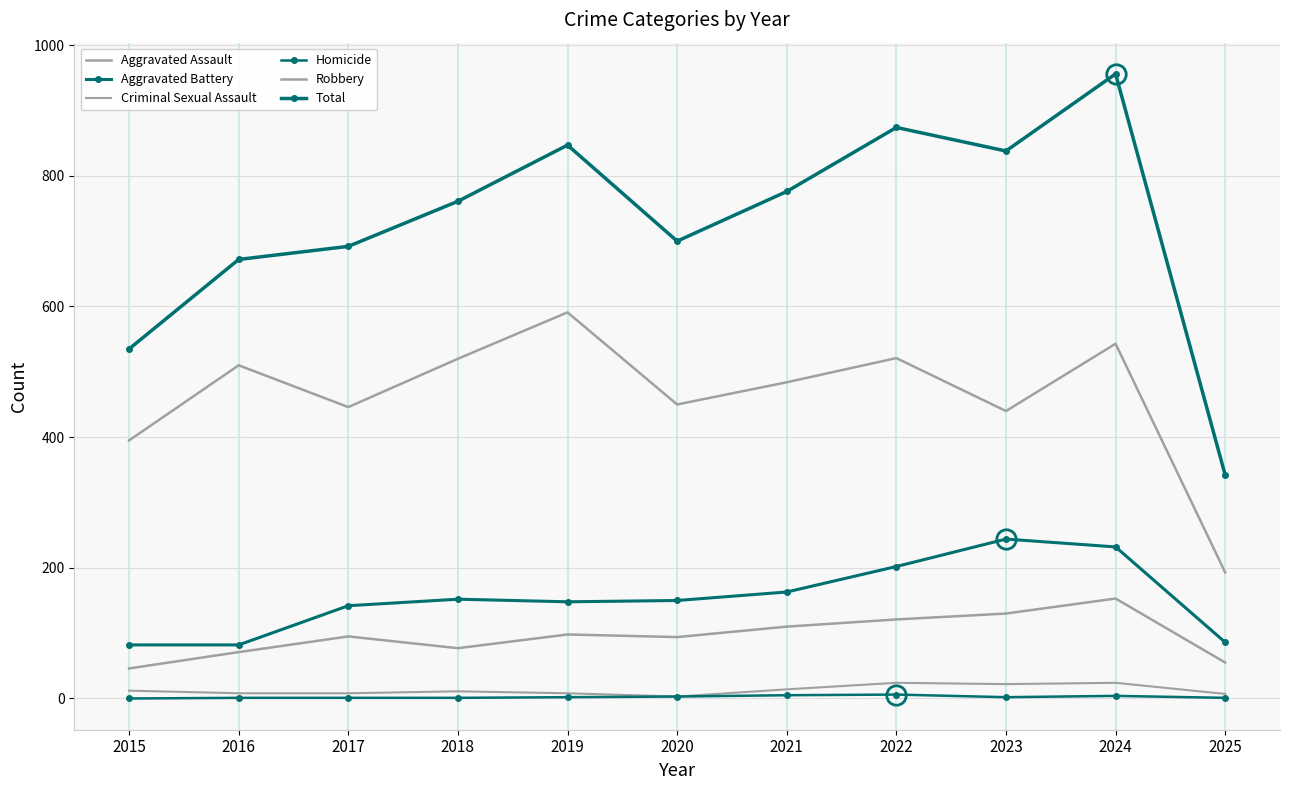

Reading right to left, what are all the values shown in this chart?

Aggravated Assault: 2025=55	2024=153	2023=130	2022=121	2021=110	2020=94	2019=98	2018=77	2017=95	2016=71	2015=46
Aggravated Battery: 2025=86	2024=232	2023=244	2022=202	2021=163	2020=150	2019=148	2018=152	2017=142	2016=82	2015=82
Criminal Sexual Assault: 2025=7	2024=24	2023=22	2022=24	2021=14	2020=3	2019=8	2018=11	2017=8	2016=8	2015=12
Homicide: 2025=1	2024=4	2023=2	2022=6	2021=5	2020=3	2019=2	2018=1	2017=1	2016=1	2015=0
Robbery: 2025=193	2024=543	2023=440	2022=521	2021=484	2020=450	2019=591	2018=520	2017=446	2016=510	2015=395
Total: 2025=342	2024=956	2023=838	2022=874	2021=776	2020=700	2019=847	2018=761	2017=692	2016=672	2015=535